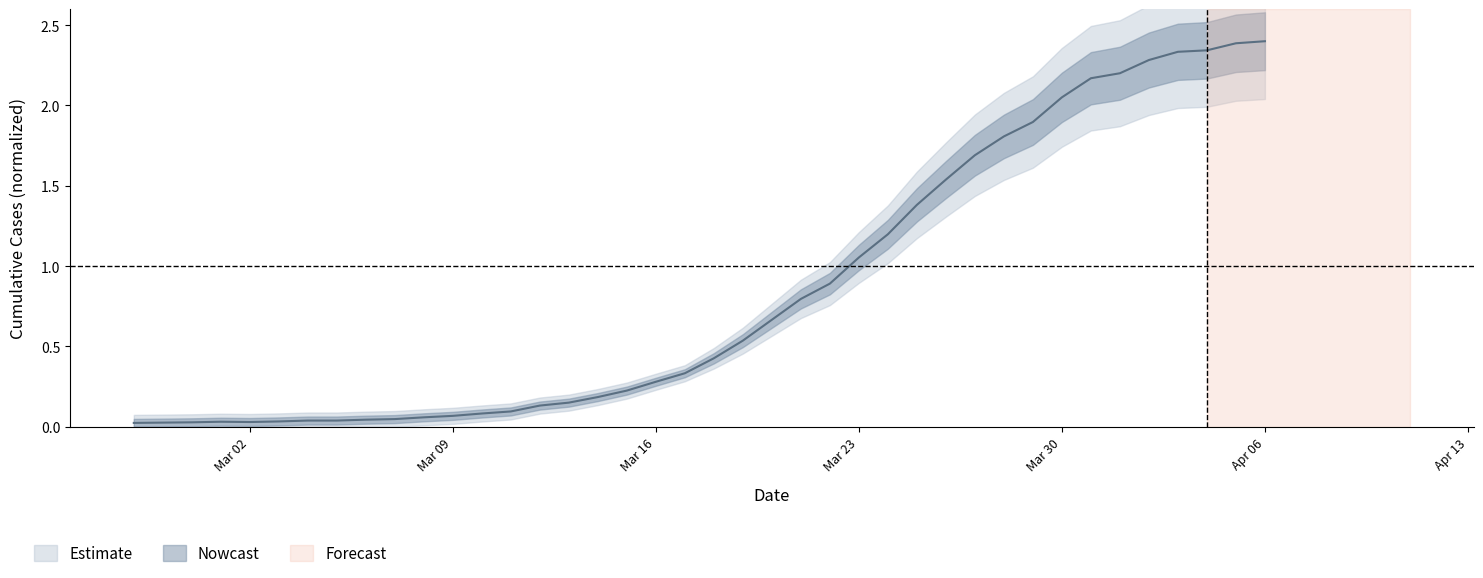

Reading left to right, extract all data points from this chart.

0.0	0.0	0.0	0.0	0.0	0.0	0.0	0.0	0.0	0.0	0.1	0.1	0.1	0.1	0.1	0.1	0.2	0.2	0.3	0.3	0.4	0.5	0.7	0.8	0.9	1.1	1.2	1.4	1.5	1.7	1.8	1.9	2.1	2.2	2.2	2.3	2.3	2.3	2.4	2.4